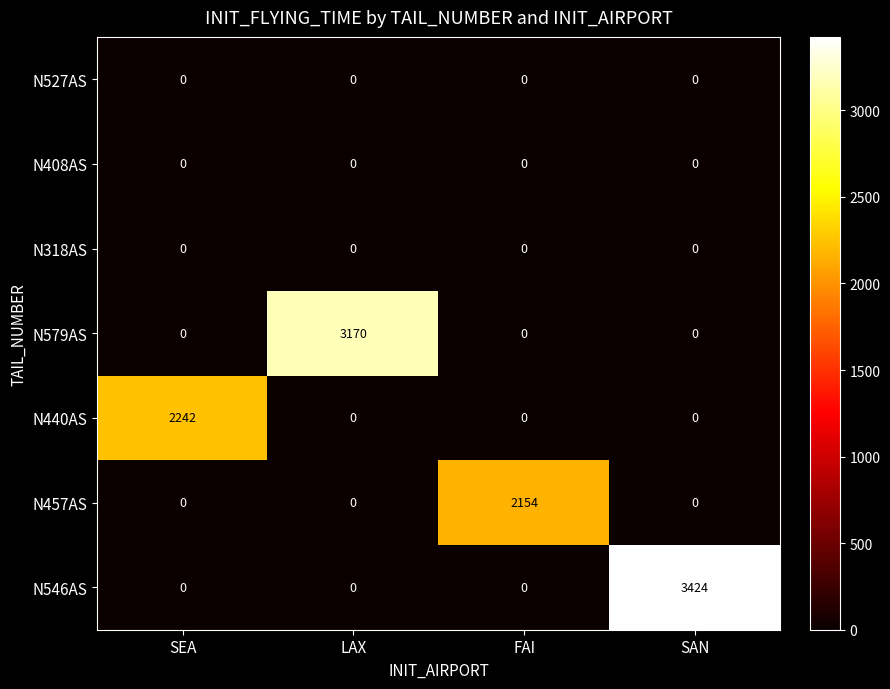

Which series has the largest range (max minus min)?

N546AS